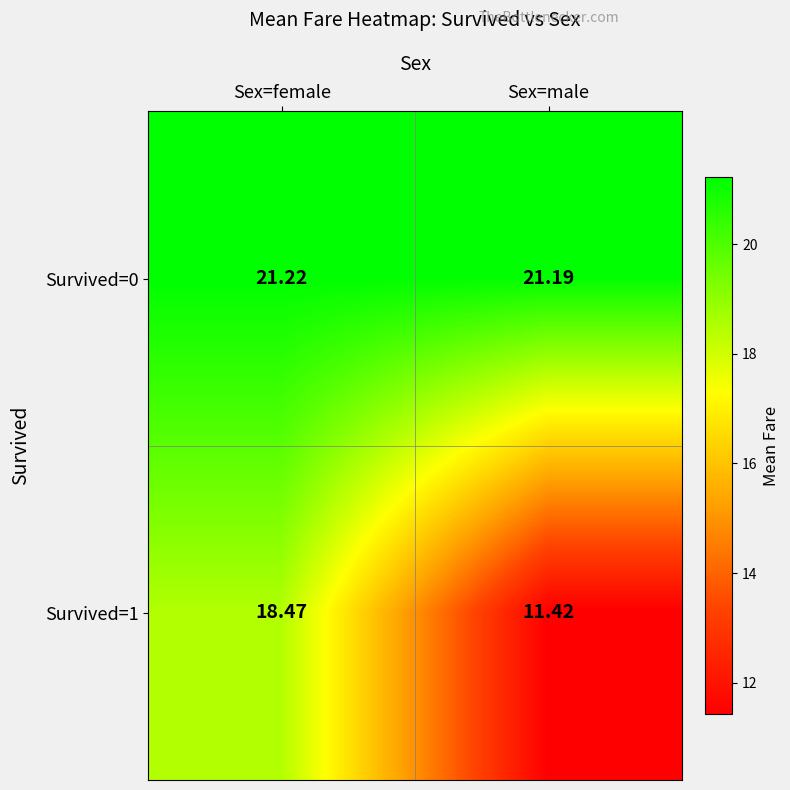

List the labels in order of Survived=1 value, smallest first.

Sex=male, Sex=female